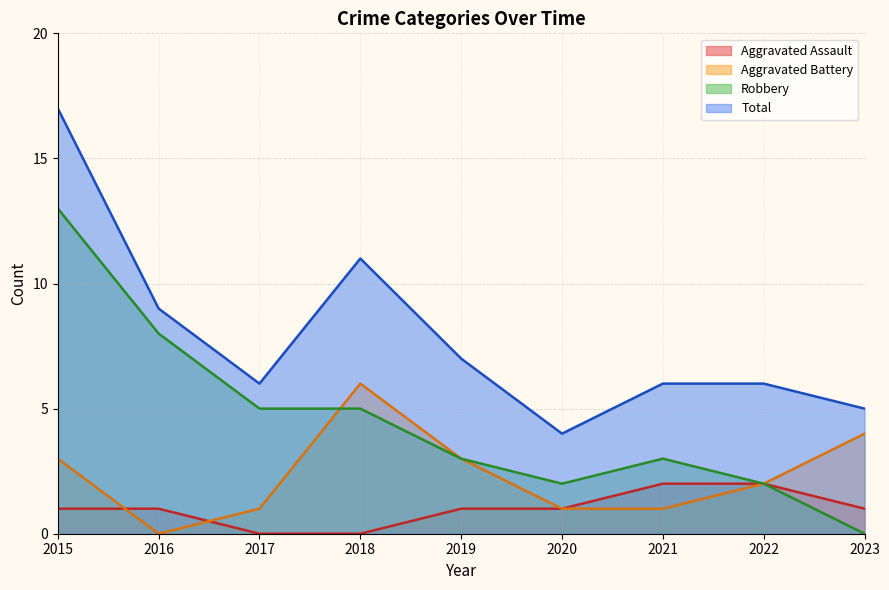

How many values in Aggravated Battery are above zero?

8